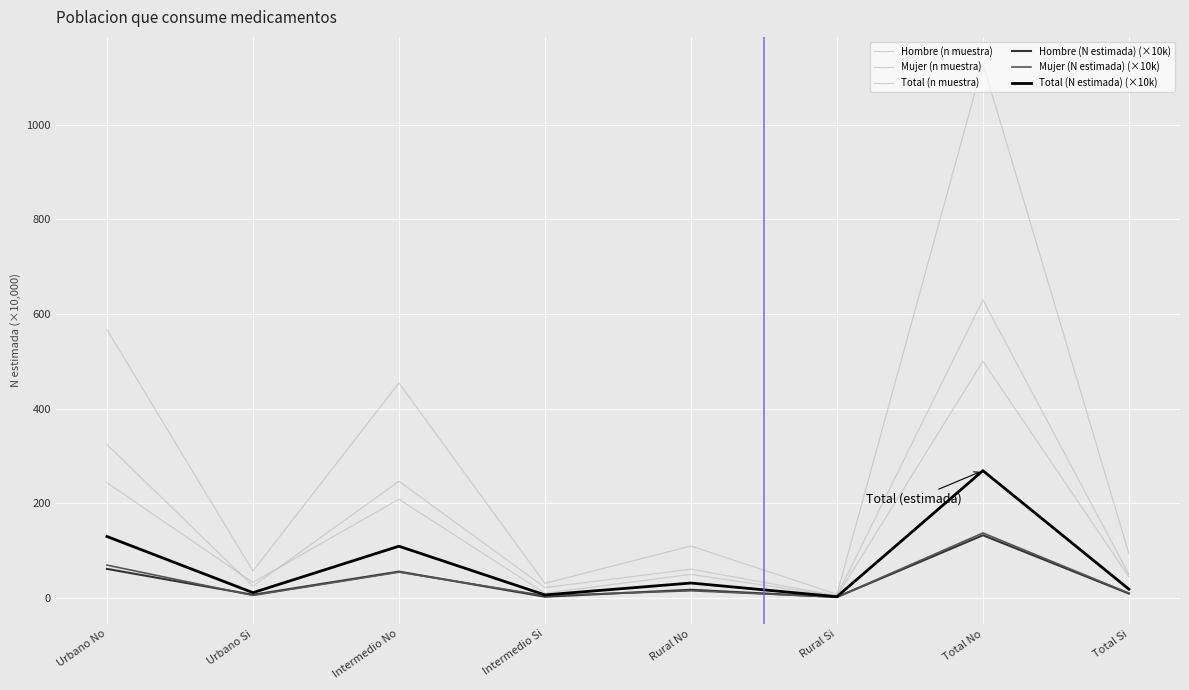

What is the value of the Mujer (n muestra) point at the 7th from the left?

630.0